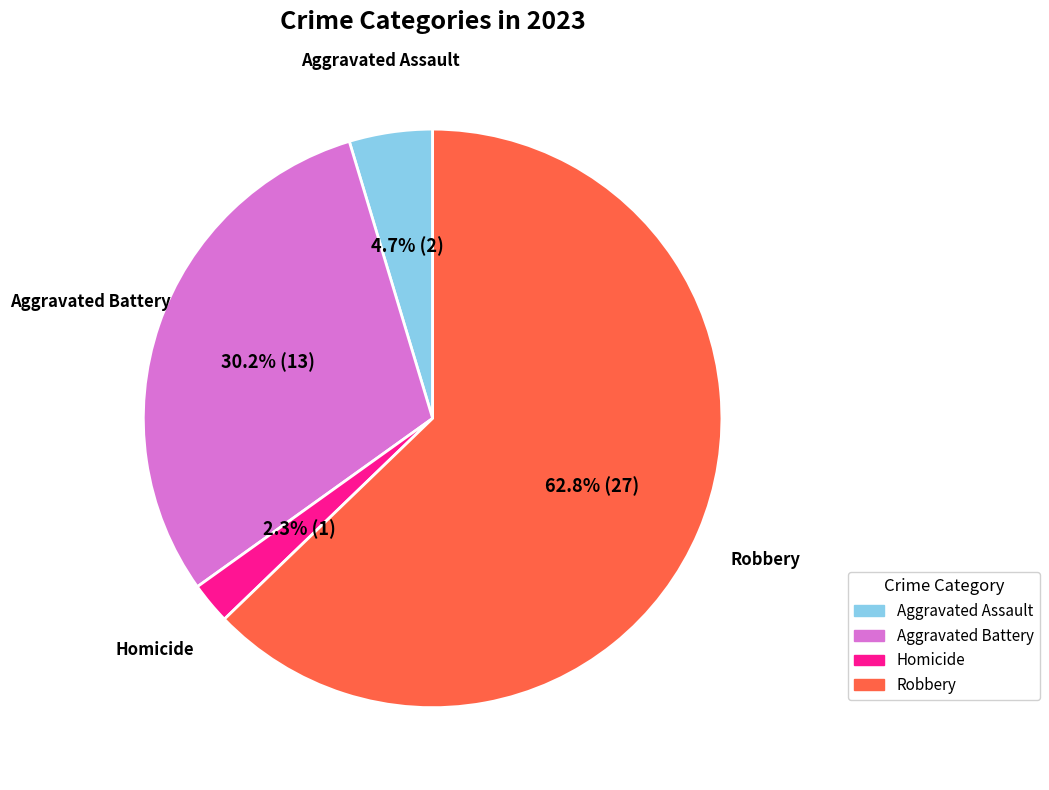

Does any single category account for the majority?

Yes